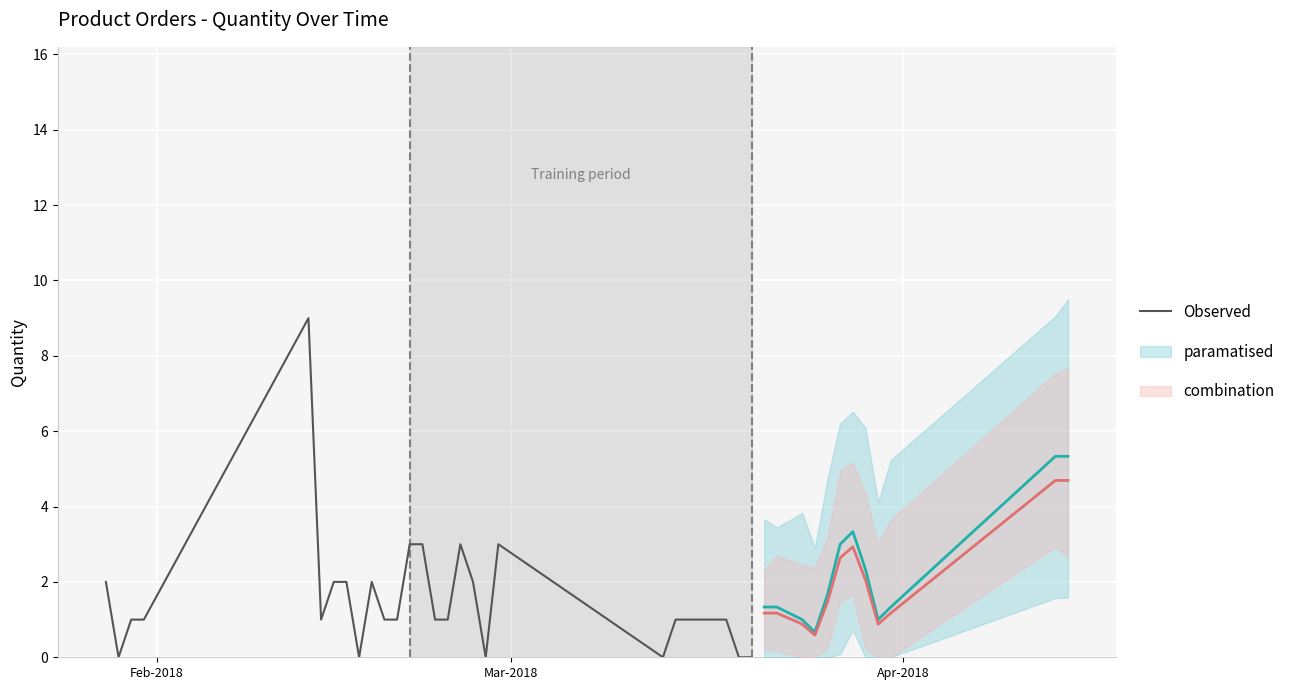

Reading right to left, transcribe all the data shown in this chart.

0	0	1	1	1	1	1	0	3	0	2	3	1	1	3	3	1	1	2	0	2	2	1	9	1	1	0	2